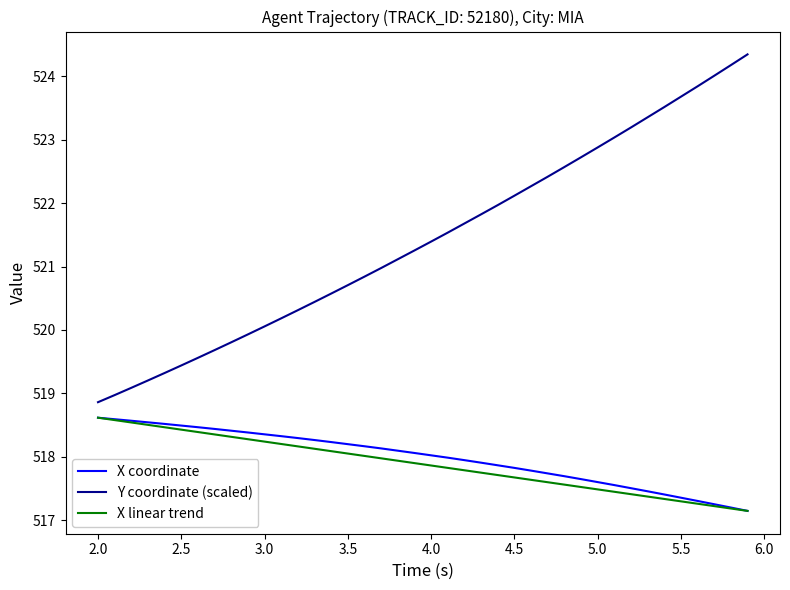

What is the average value of the Y coordinate (scaled) series?

521.4